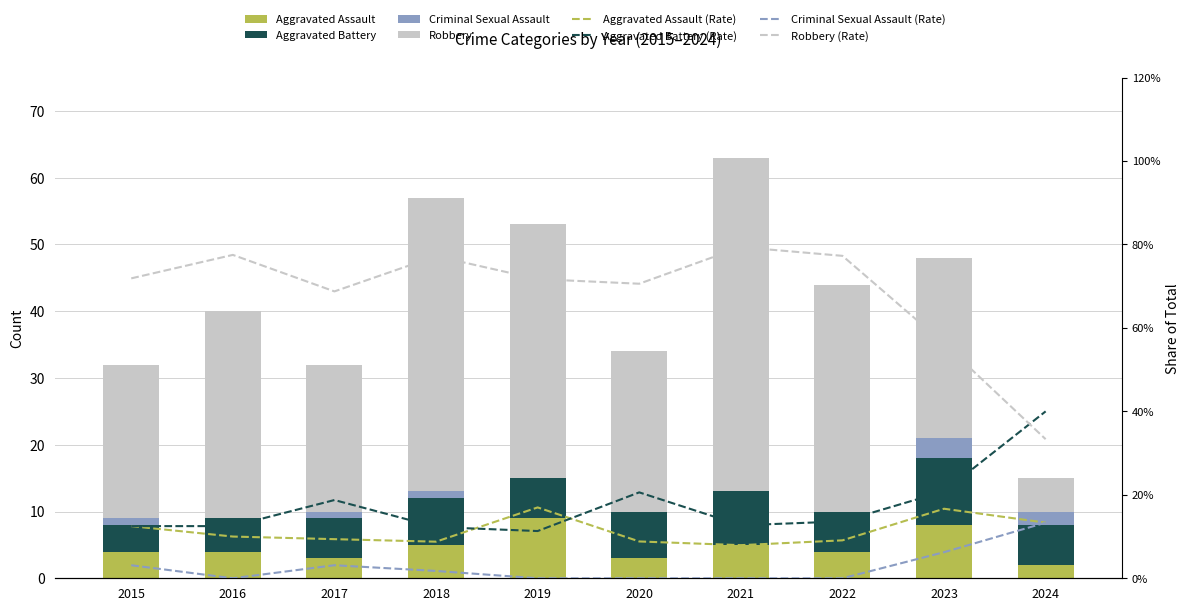

Count the number of categories in the chart.

10